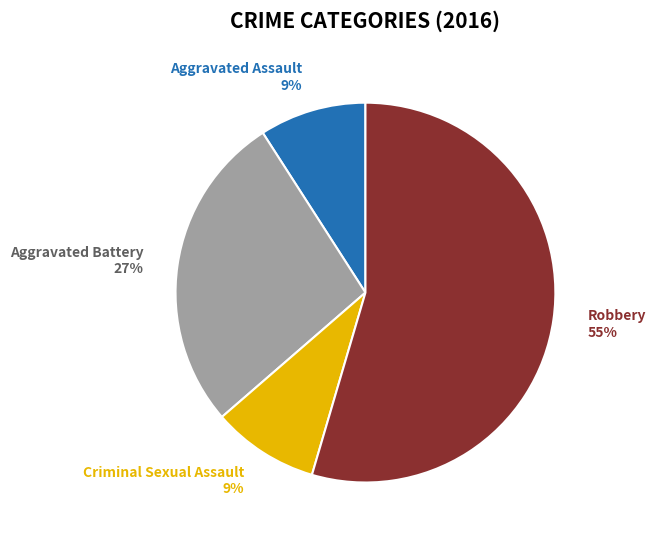

What percentage is the Criminal Sexual Assault slice, to the nearest percent?

9%